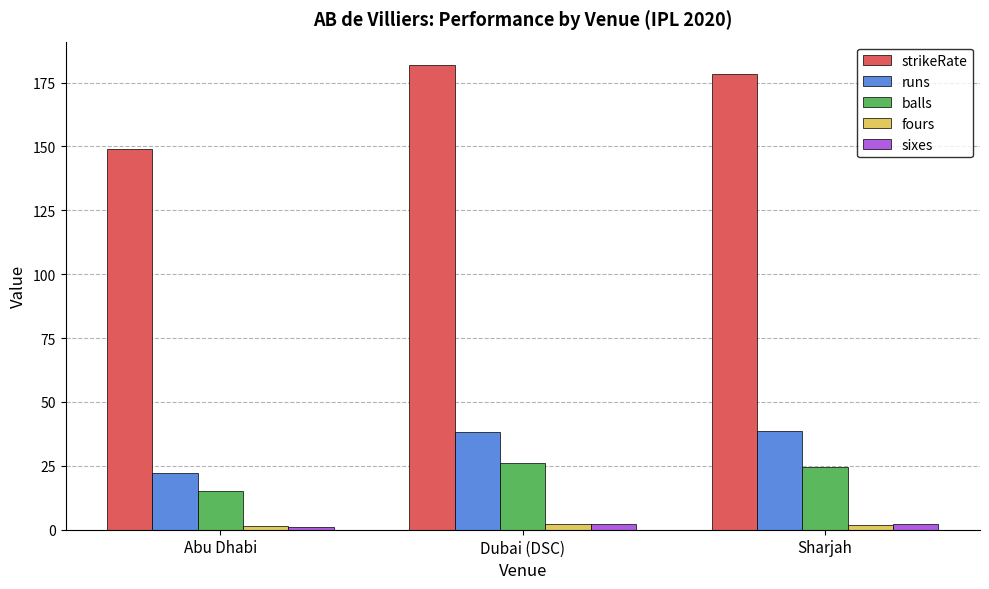

What is the average value of the balls series?

22.0